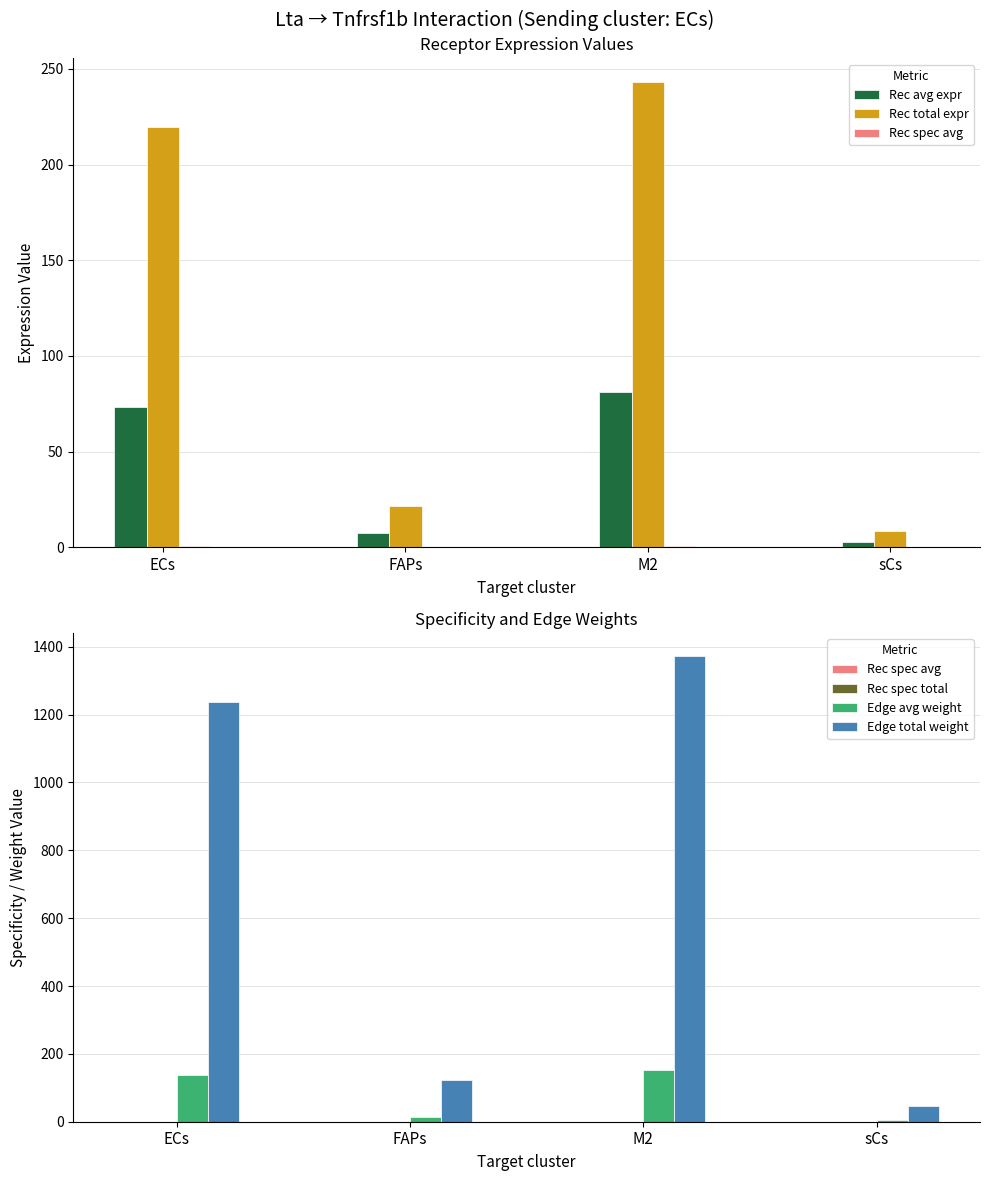

What is the total value across all series at M2?

1850.2